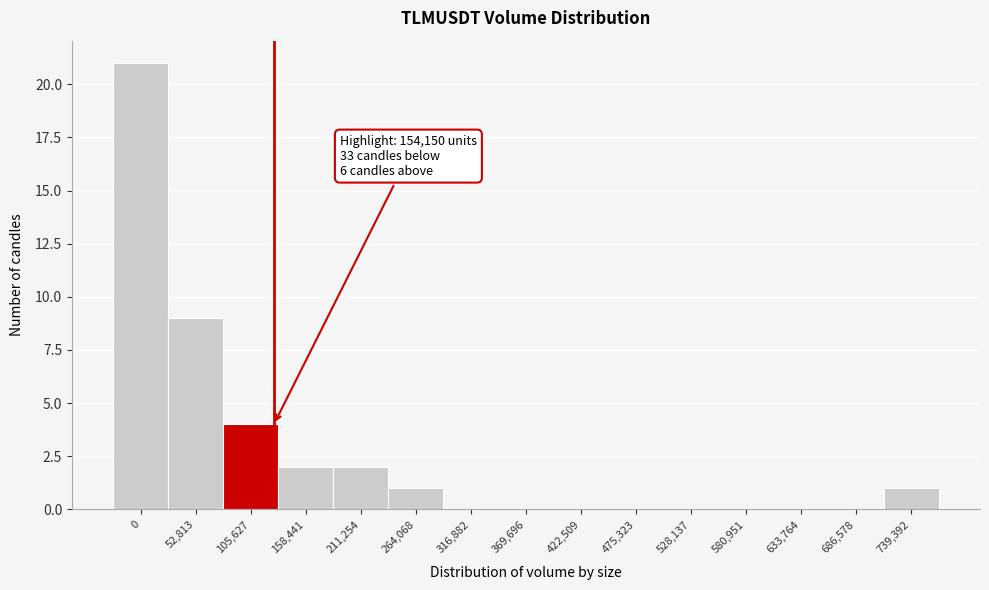

Reading left to right, extract all data points from this chart.

0=21	52,813=9	105,627=4	158,441=2	211,254=2	264,068=1	316,882=0	369,696=0	422,509=0	475,323=0	528,137=0	580,951=0	633,764=0	686,578=0	739,392=1